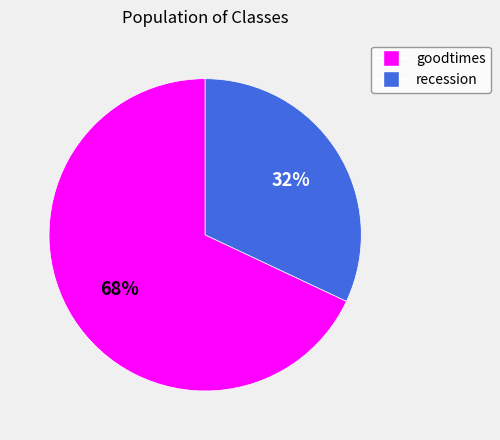

To the nearest percent, what is the average slice percentage?

50%